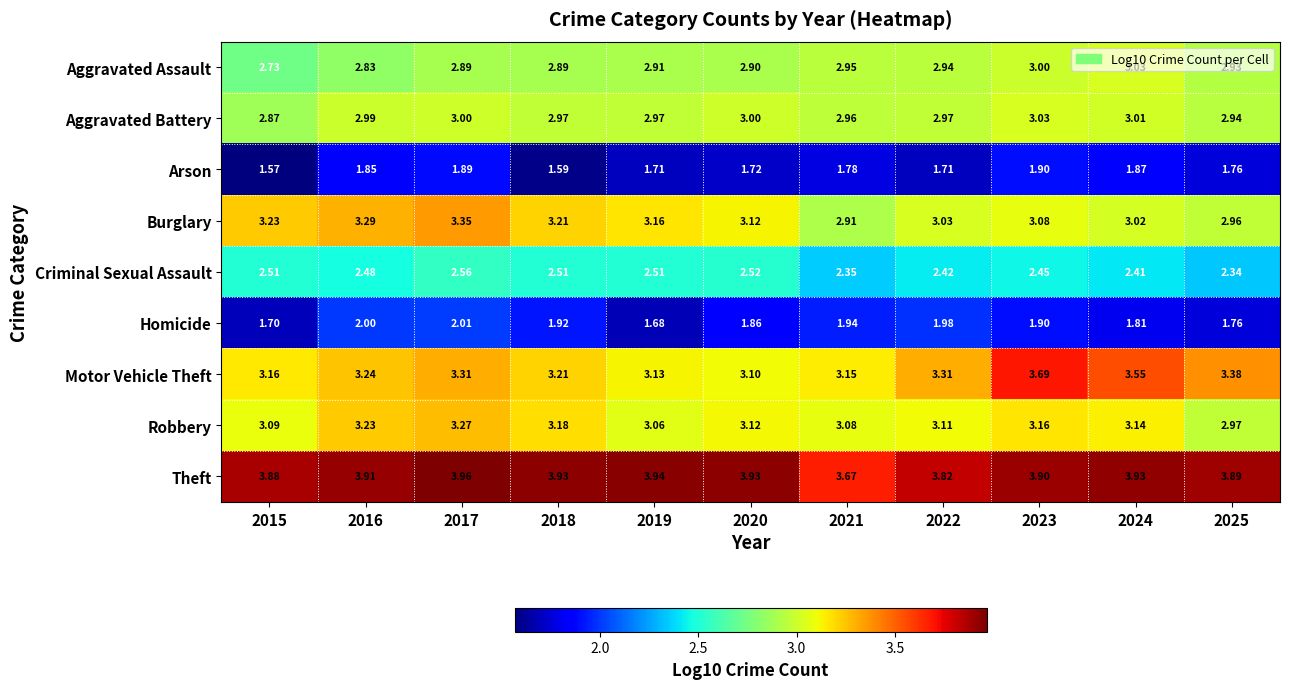

Which series has the widest spread of values?

Motor Vehicle Theft